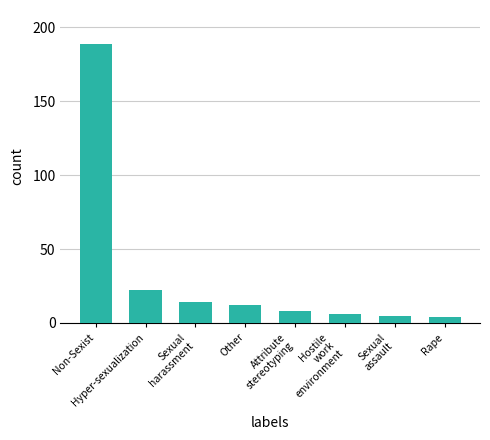

What position from the right is Hostile
work
environment?

3